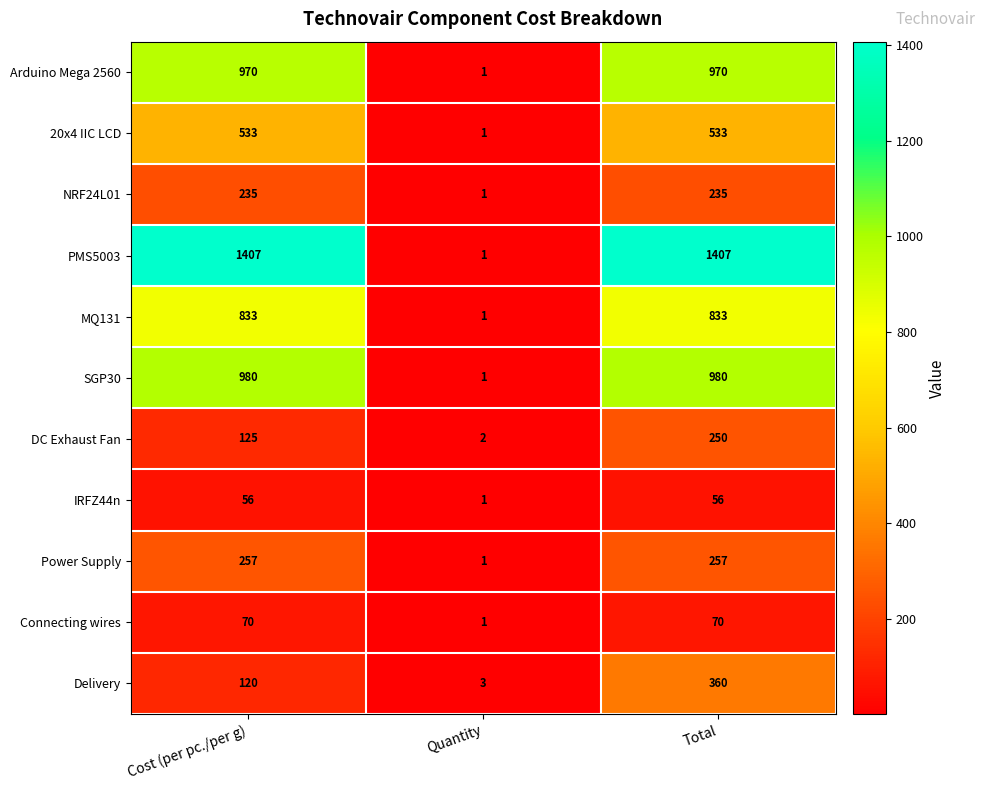

How many MQ131 values are between 1 and 833?

3